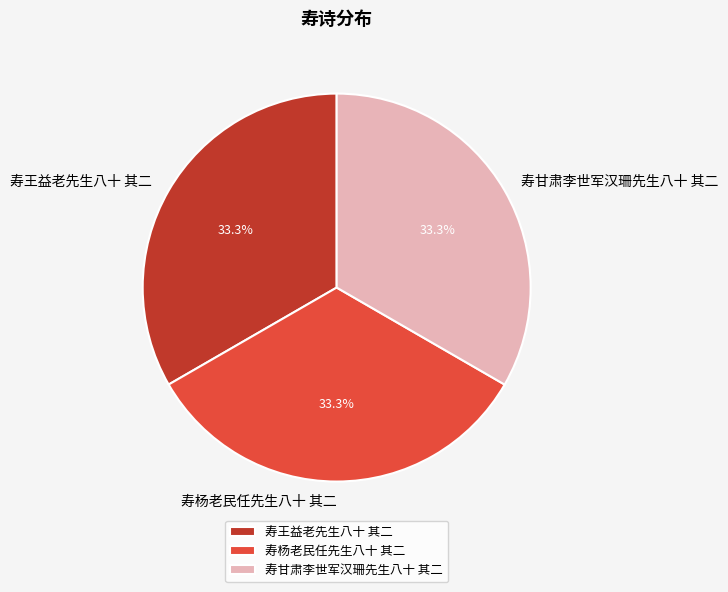

Is there any slice that represents more than half of the pie?

No